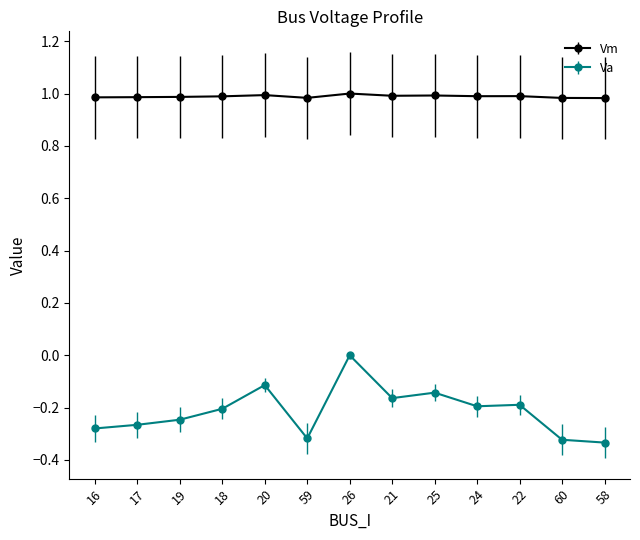

Which series has the largest total across all categories?

Vm